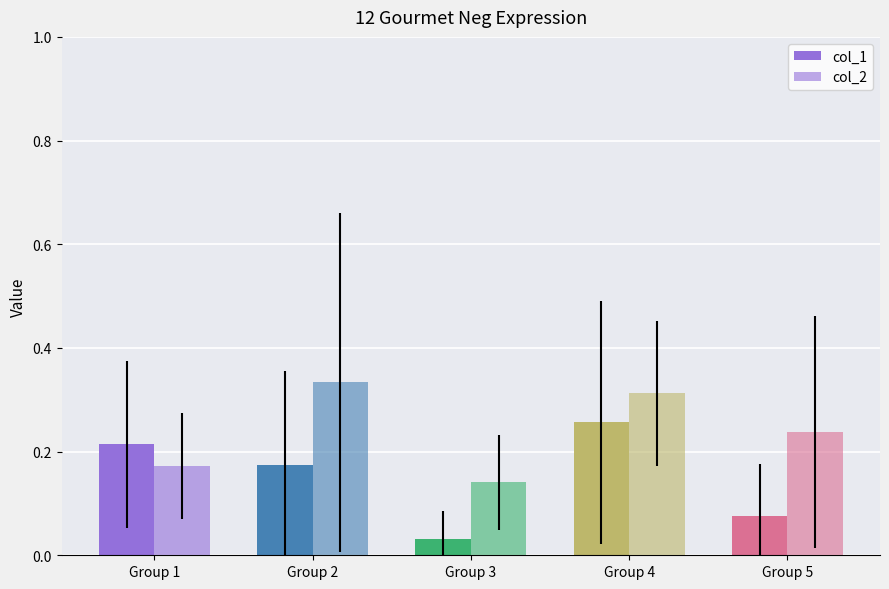

What is the approximate value of col_2 at Group 3?

0.1